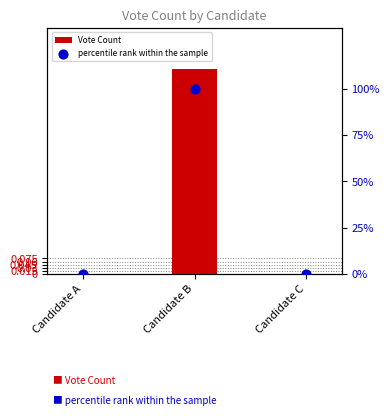

At which category is the sum across all series the highest?

Candidate B